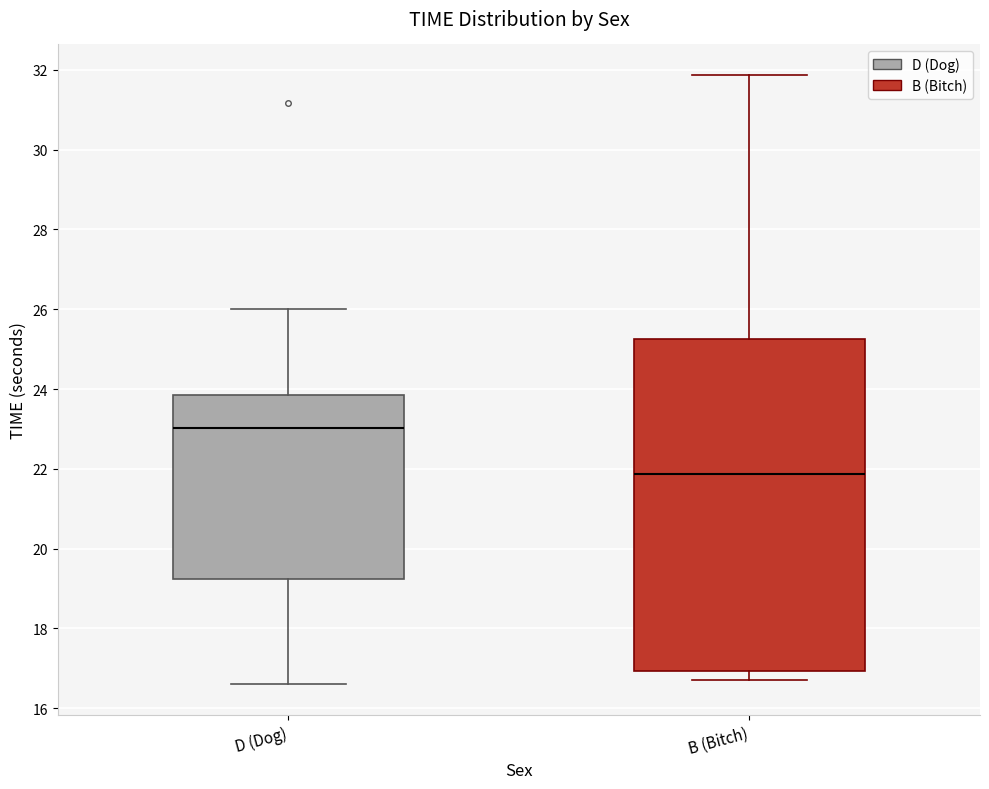

Reading left to right, transcribe this box plot: for each box, give where its median line is, the range the box spans, and where its two whiskers end, as read against the y-axis. The values are not printed on the chart, so give them approximately, as read against the axis.

D (Dog): median 23.0, box 19.2 to 23.8, whiskers 16.6 to 26.0
B (Bitch): median 21.8, box 17.0 to 25.2, whiskers 16.8 to 31.8